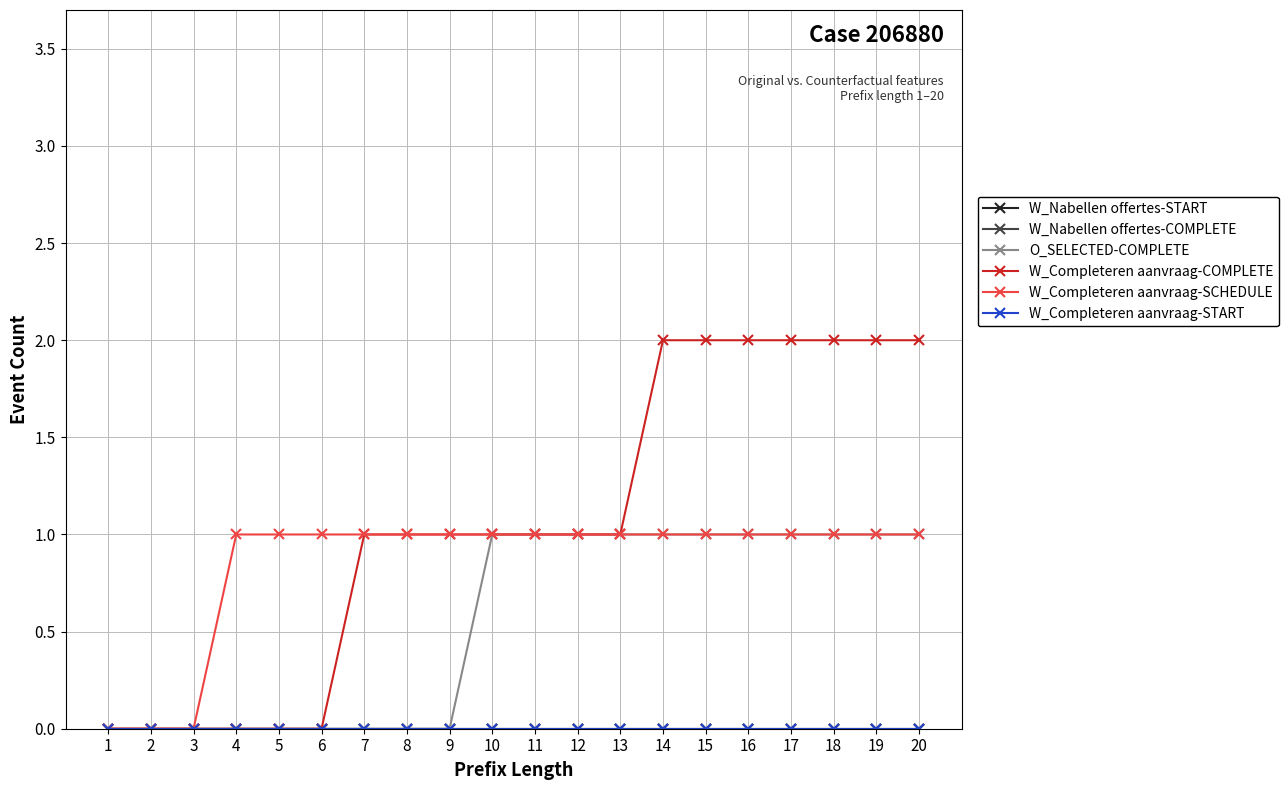

Which series changed the most between 5 and 10?

O_SELECTED-COMPLETE